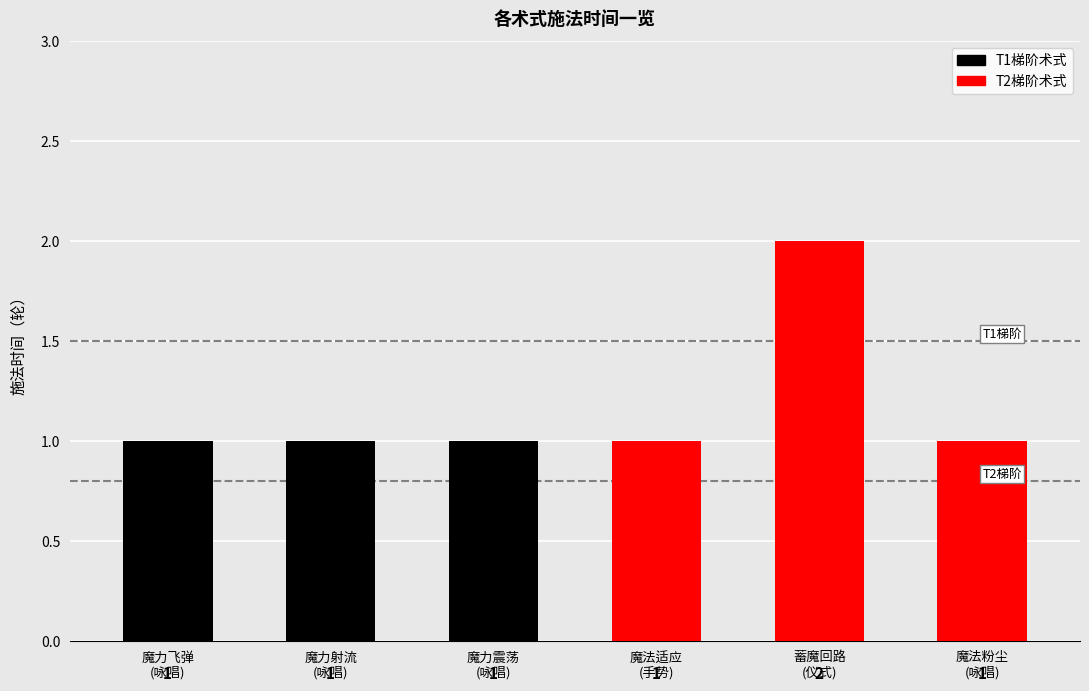

What is the value of the 2nd bar from the left?

1